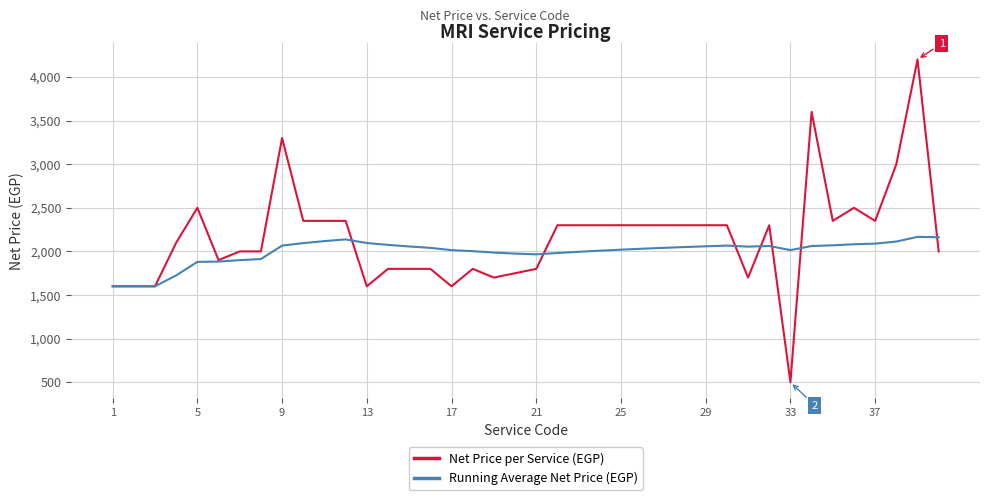

True or false: Running Average Net Price (EGP) has more than 0 points higher than both neighbors.

True